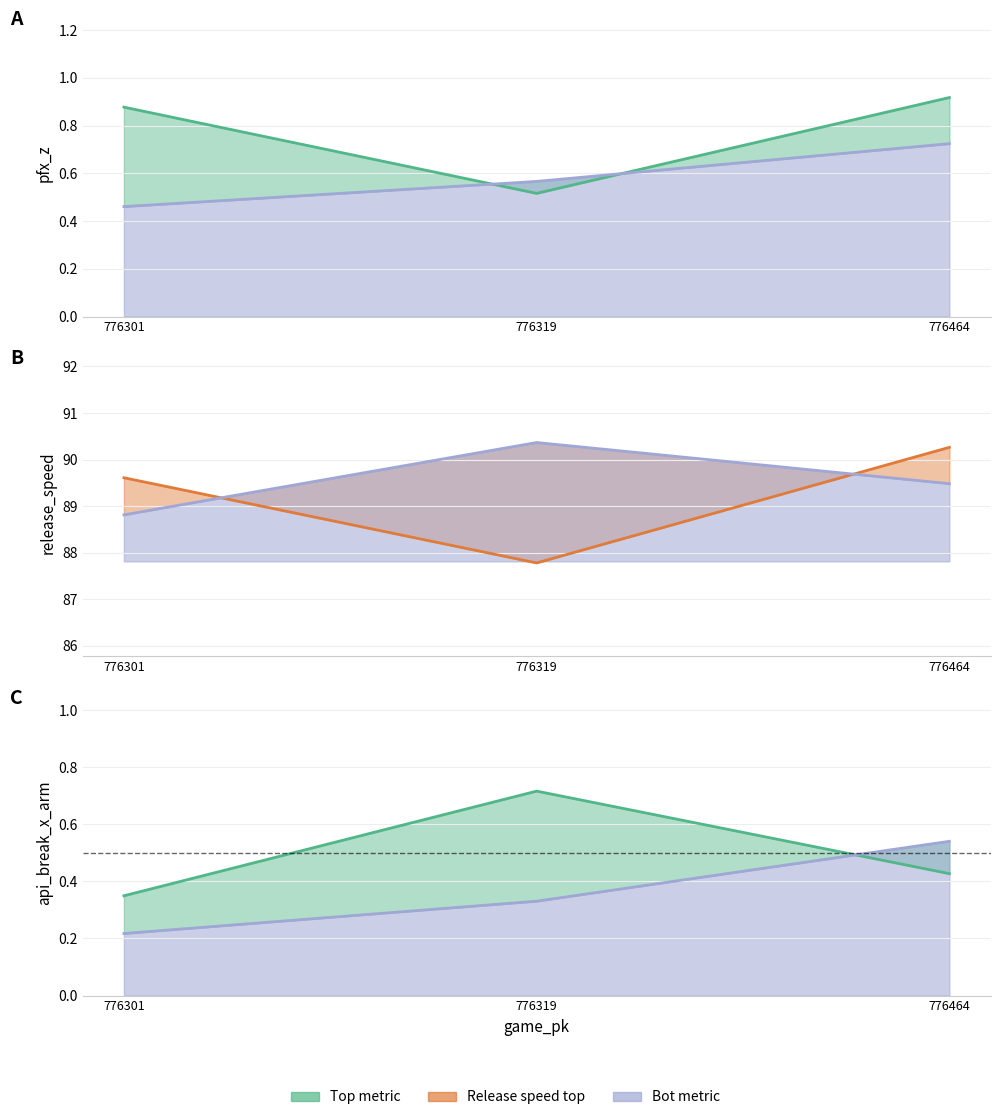

What is the lowest value of the api_break_x_arm_bot series?

0.2